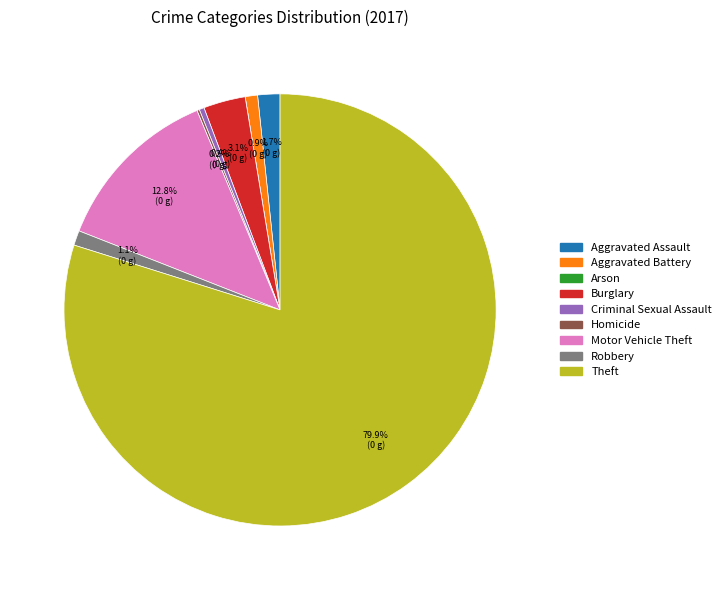

Between Burglary and Aggravated Battery, which is larger?

Burglary